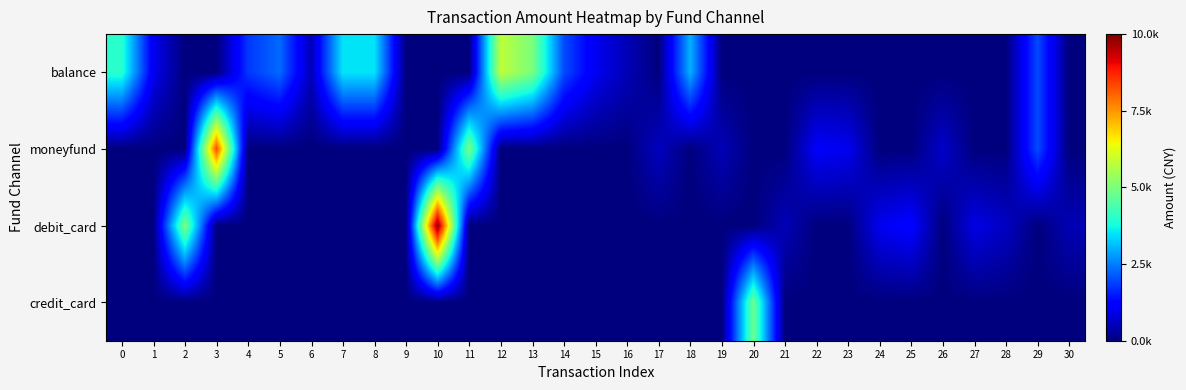

Which series has the widest spread of values?

debit_card